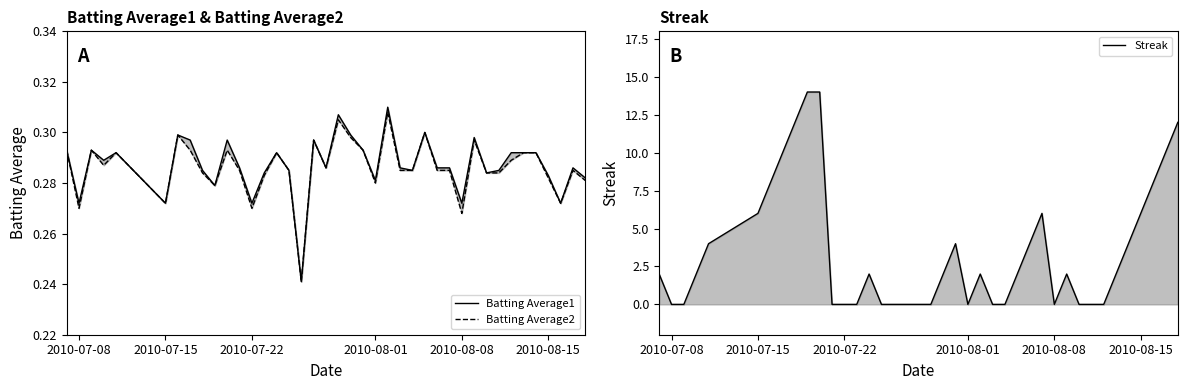

What is the value of the Batting Average1 point at the 4th from the left?

0.3